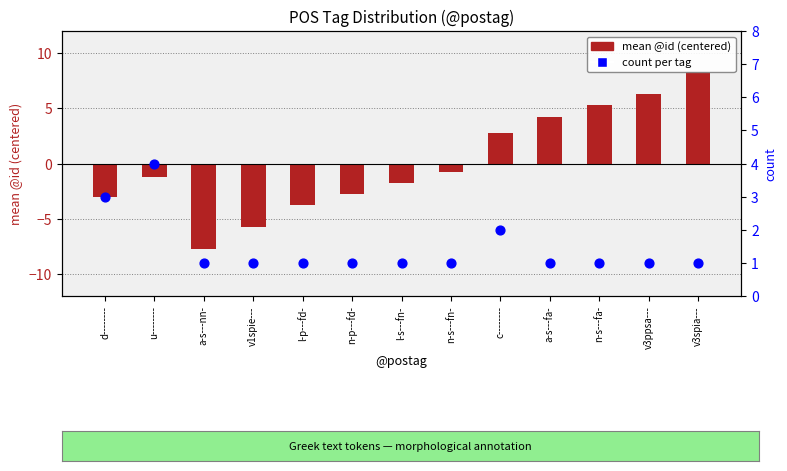

Which series has the largest Y range (max minus min)?

mean @id (centered)